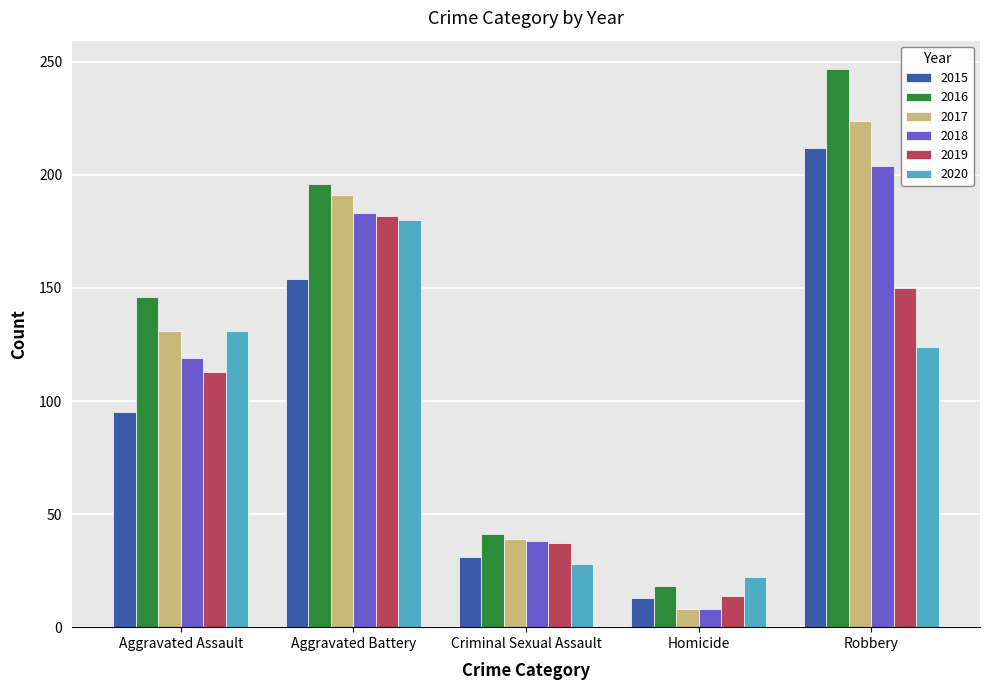

Which series has the widest spread of values?

2016